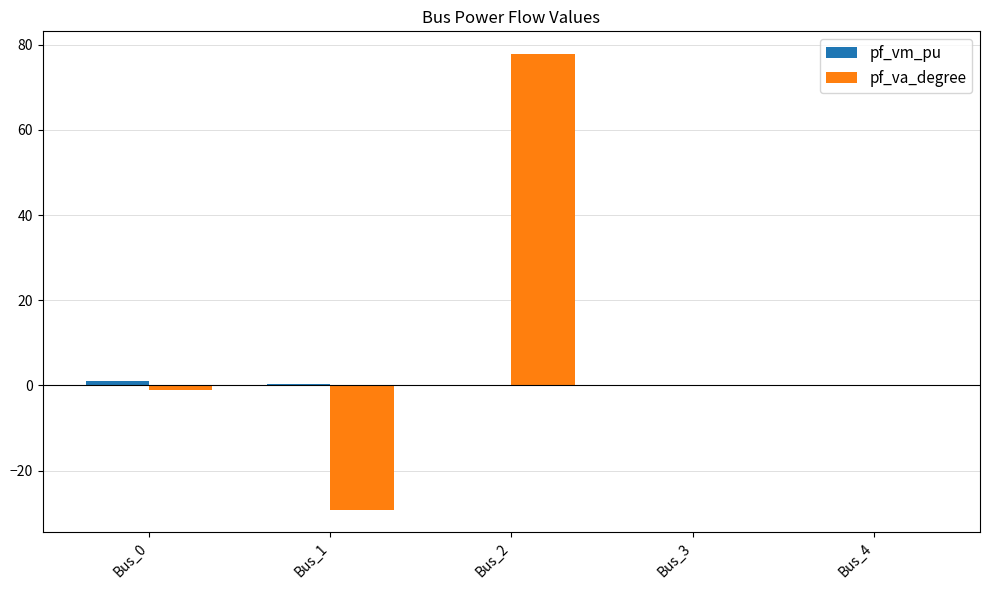

Which series has the largest total across all categories?

pf_va_degree